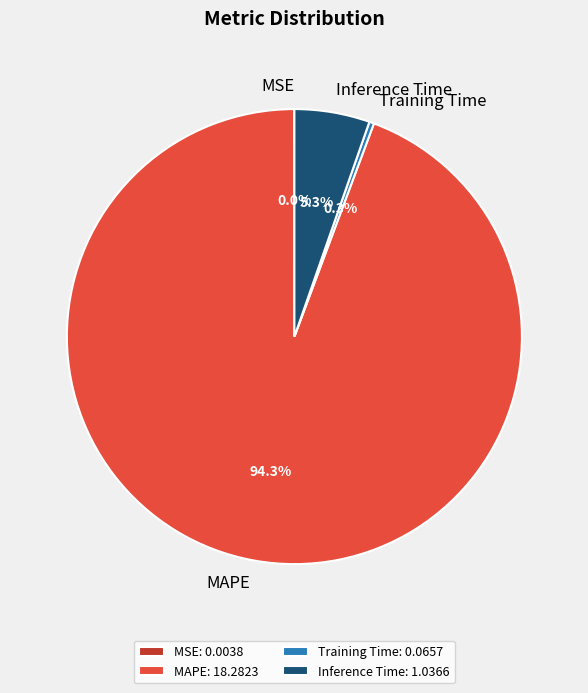

To the nearest percent, what is the difference between the largest and smallest slice percentages?

94%